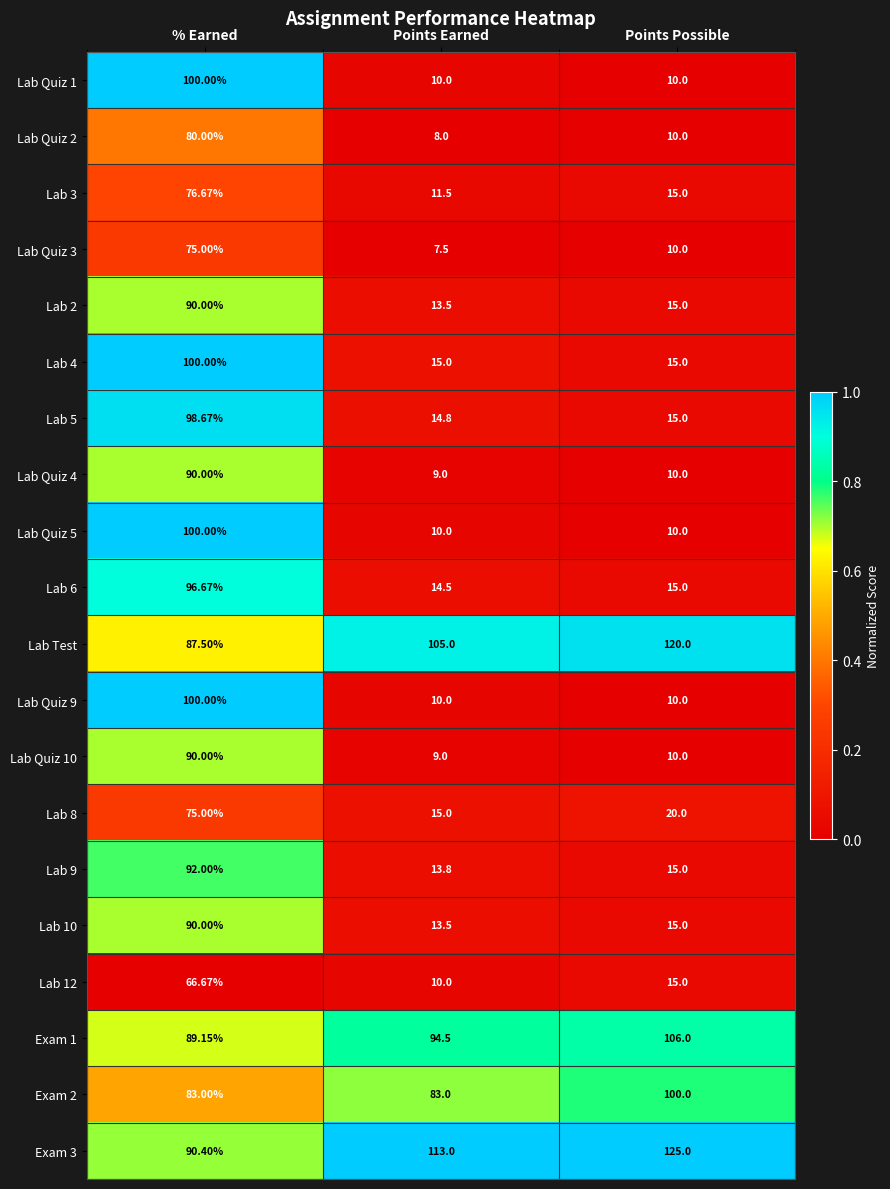

At which category is the sum across all series the highest?

% Earned